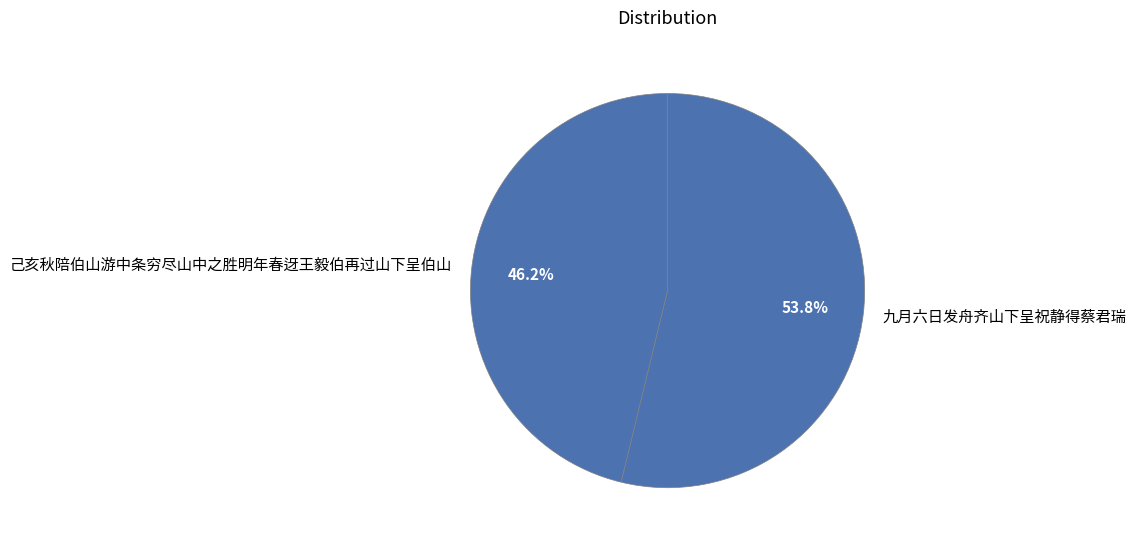

Does 己亥秋陪伯山游中条穷尽山中之胜明年春迓王毅伯再过山下呈伯山 represent more than half of the total?

No